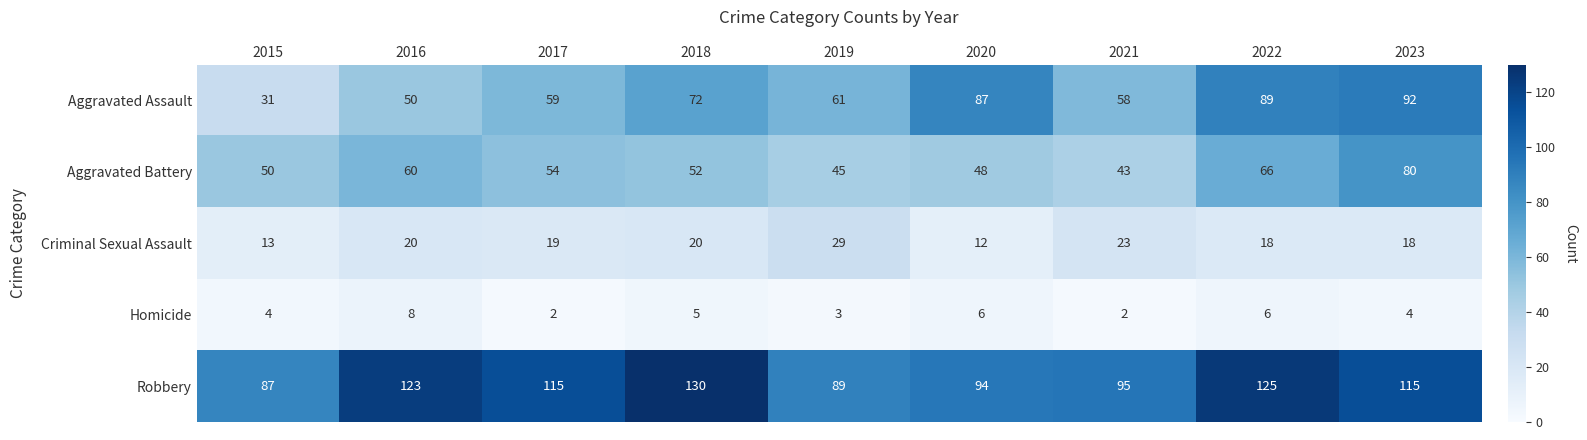

Which series changed the most between 2017 and 2022?

Aggravated Assault